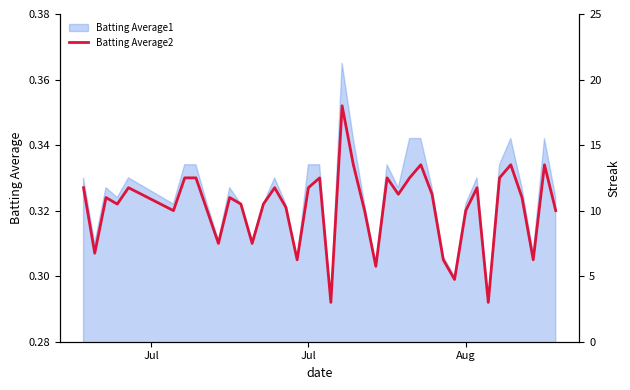

How many points are lower than both their immediate neighbors (excluding endpoints)?

12